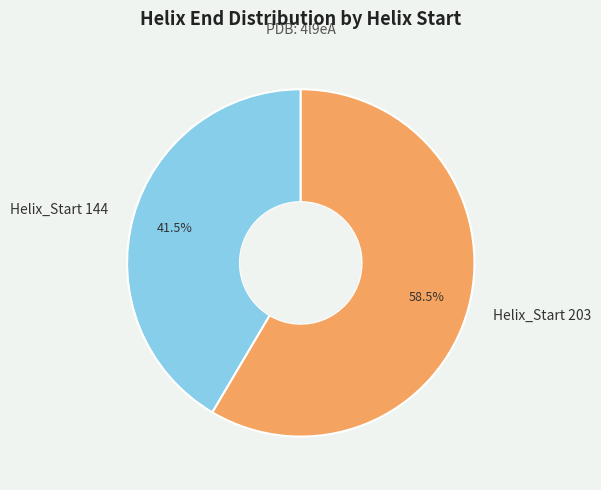

Is it true that Helix_Start 144 is 28% of the pie?

False